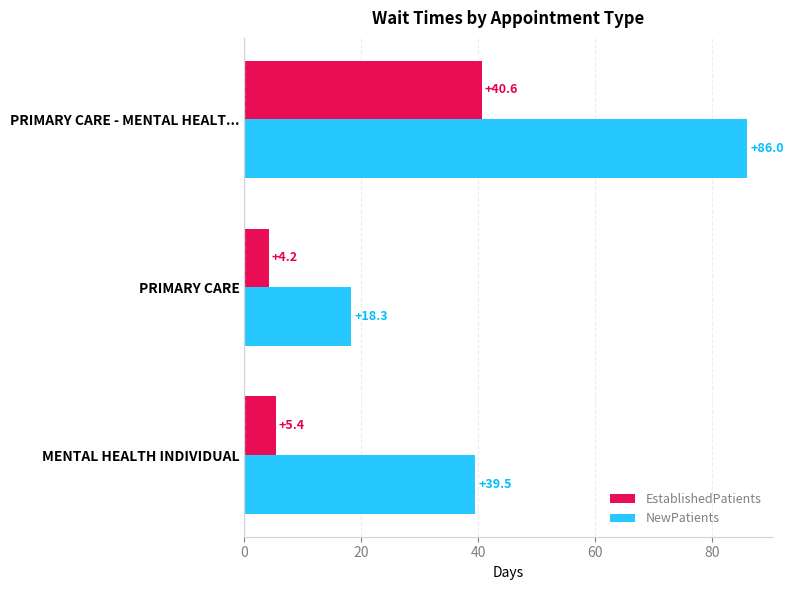

Rank the categories by EstablishedPatients value from highest to lowest.

PRIMARY CARE - MENTAL HEALT..., MENTAL HEALTH INDIVIDUAL, PRIMARY CARE